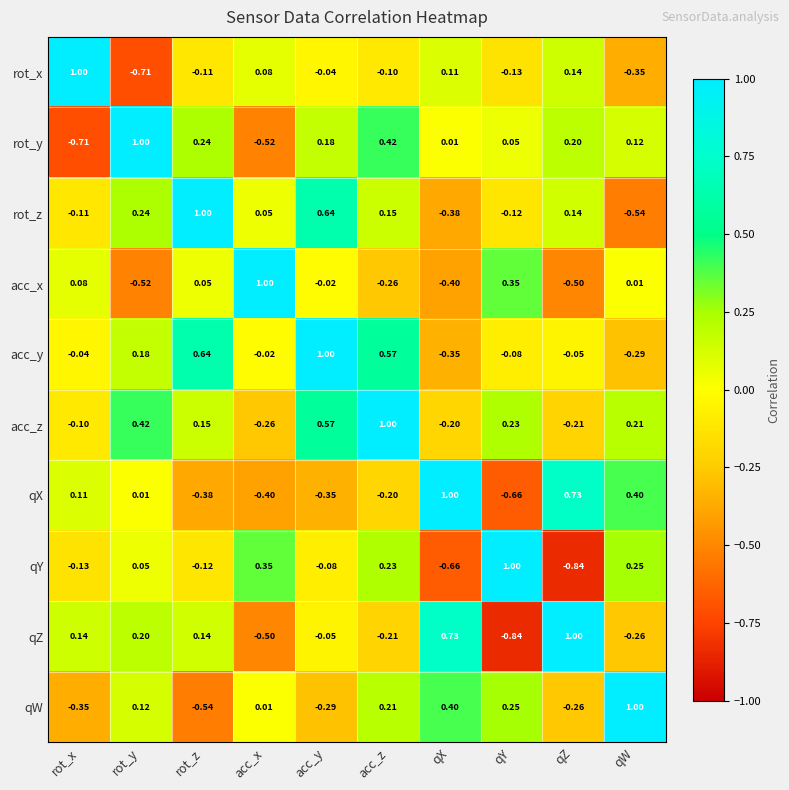

At how many categories does at least one series exceed 0?

10